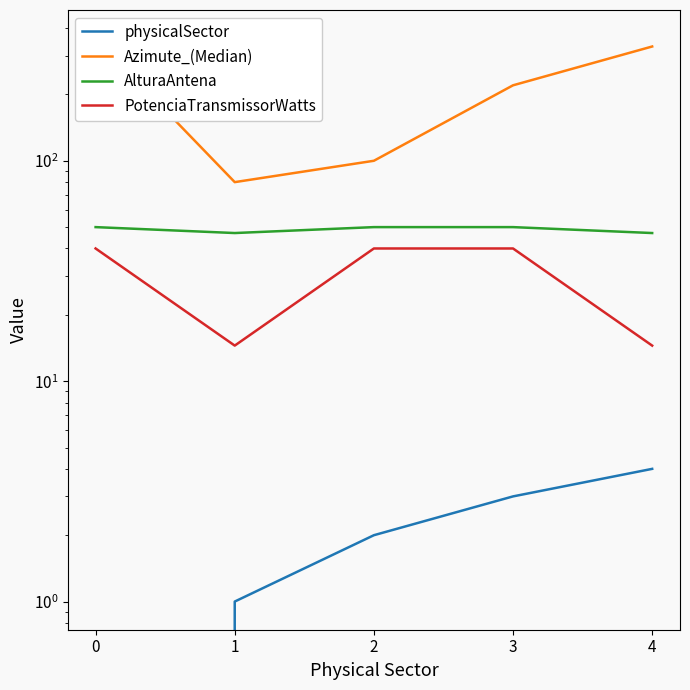

At how many categories does at least one series exceed 140?

3